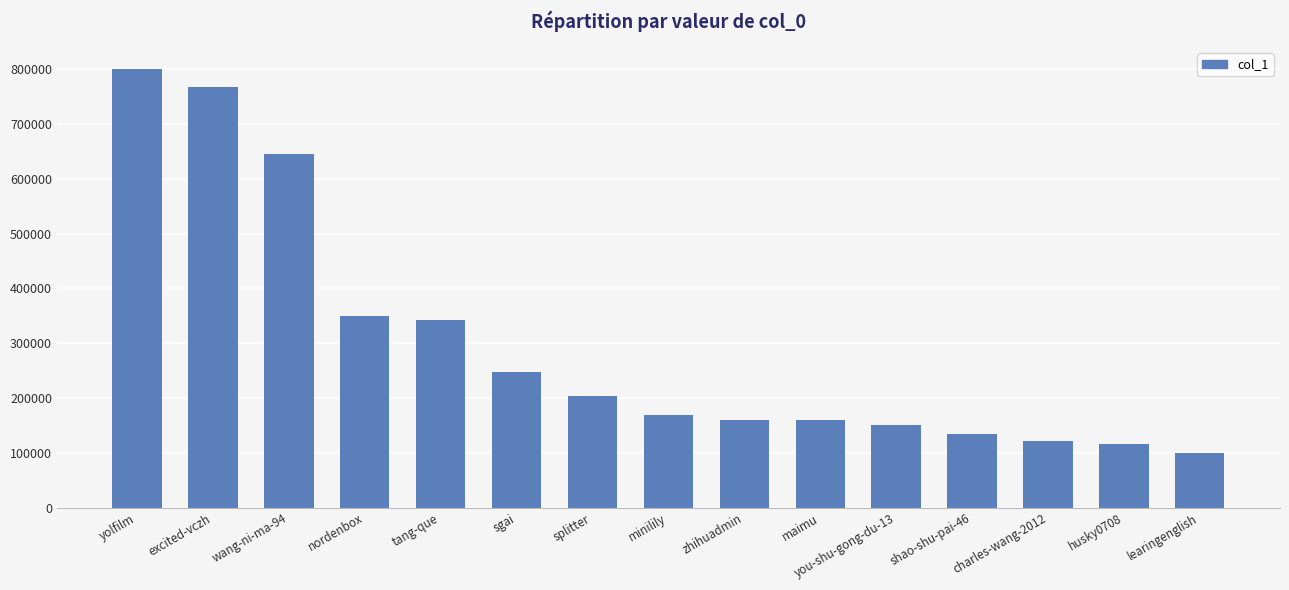

What is the change in value from yolfilm to sgai?

-552206